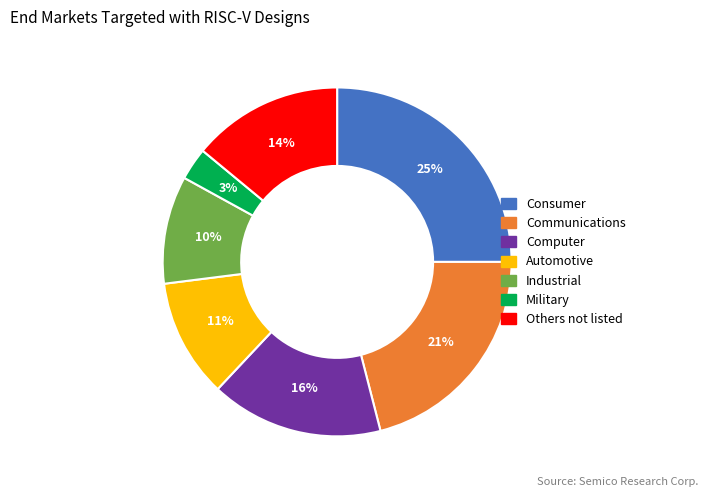

To the nearest percent, what is the average slice percentage?

14%